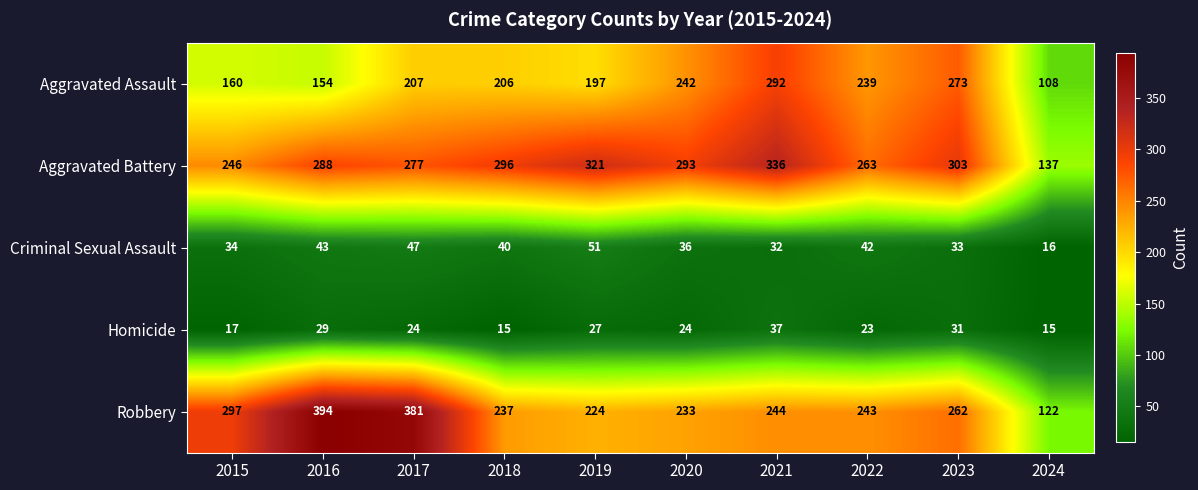

What is the average value of the Robbery series?

264